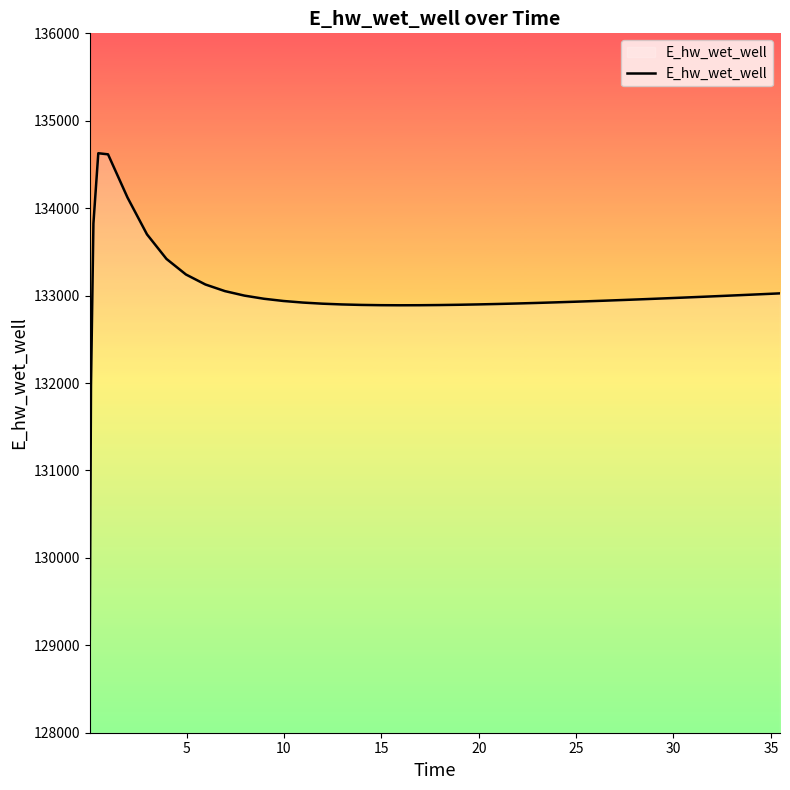

What is the maximum value shown in the chart?

134628.5